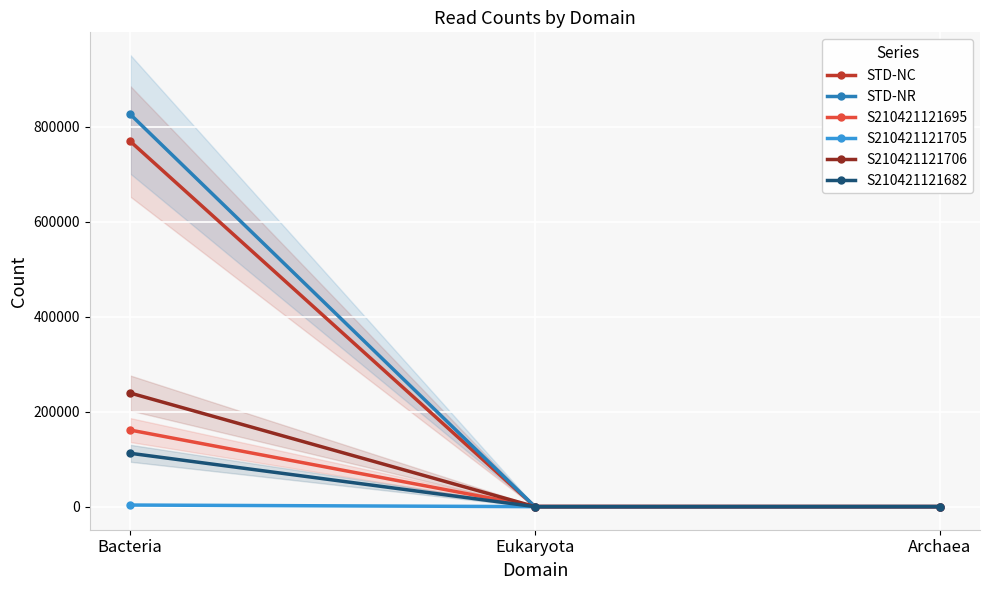

Which series has the widest spread of values?

STD-NR